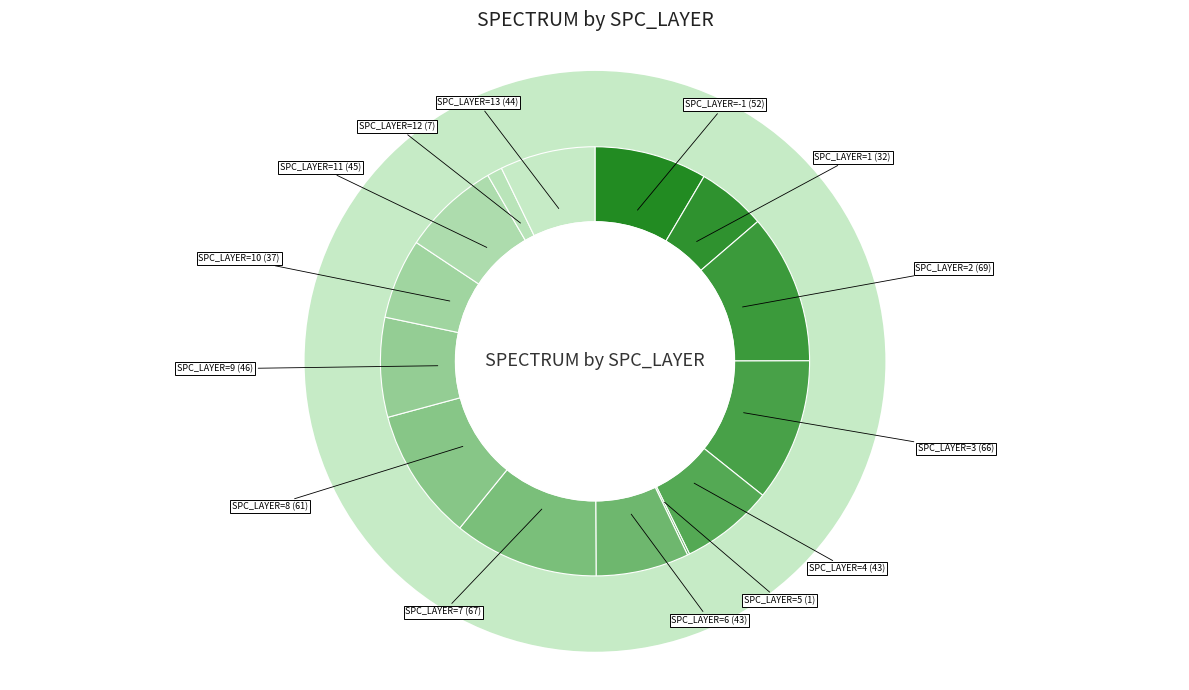

Combined, do 10 and 13 account for over 50%?

No